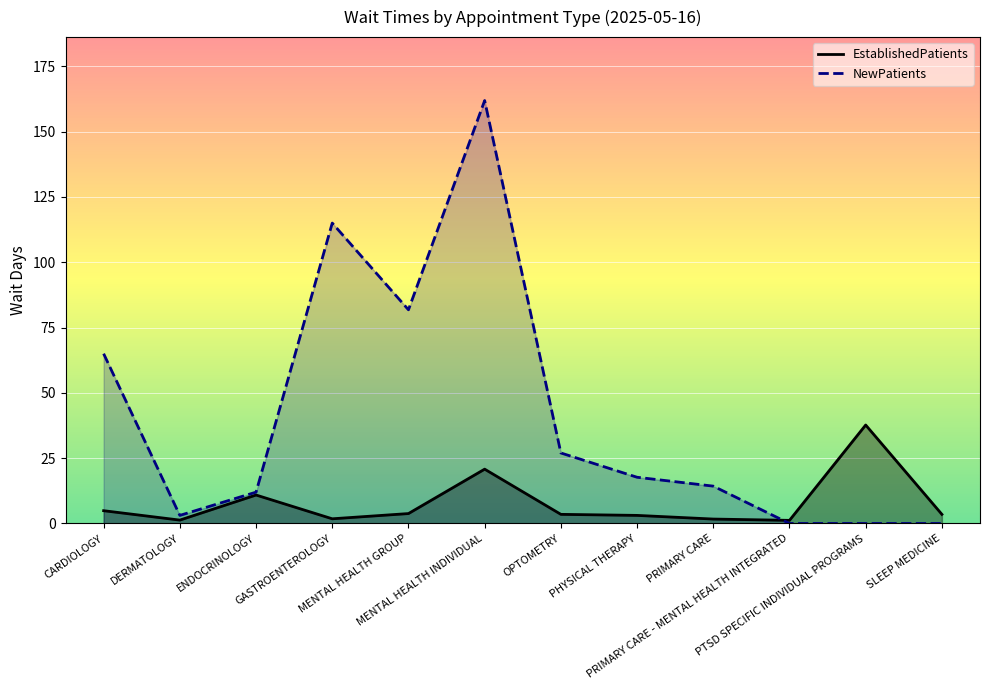

True or false: NewPatients has more than 0 points higher than both neighbors.

True